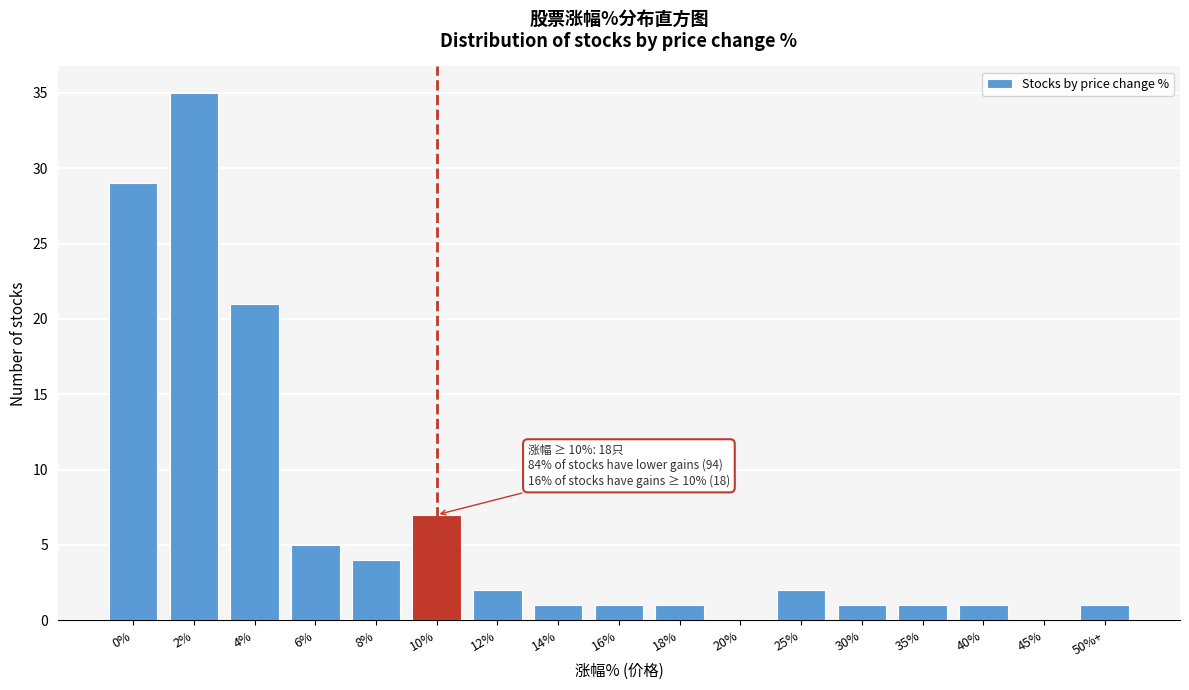

Reading left to right, what are all the values shown in this chart?

0%=29	2%=35	4%=21	6%=5	8%=4	10%=7	12%=2	14%=1	16%=1	18%=1	20%=0	25%=2	30%=1	35%=1	40%=1	45%=0	50%+=1